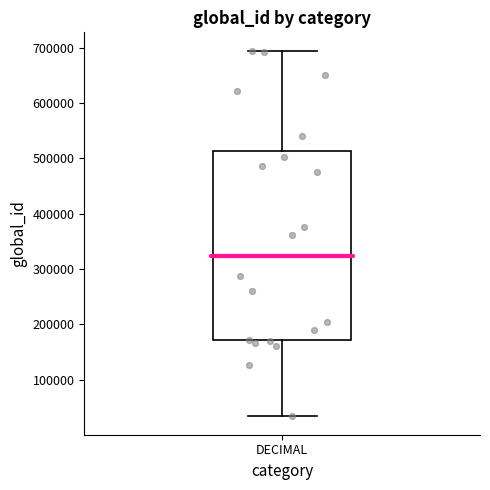

Read this box plot against the y-axis: the position of the median line, the range covered by the box, and the ends of both whiskers. The values are not printed on the chart, so give them approximately, as read against the axis.

median 320000, box 170000 to 510000, whiskers 30000 to 700000